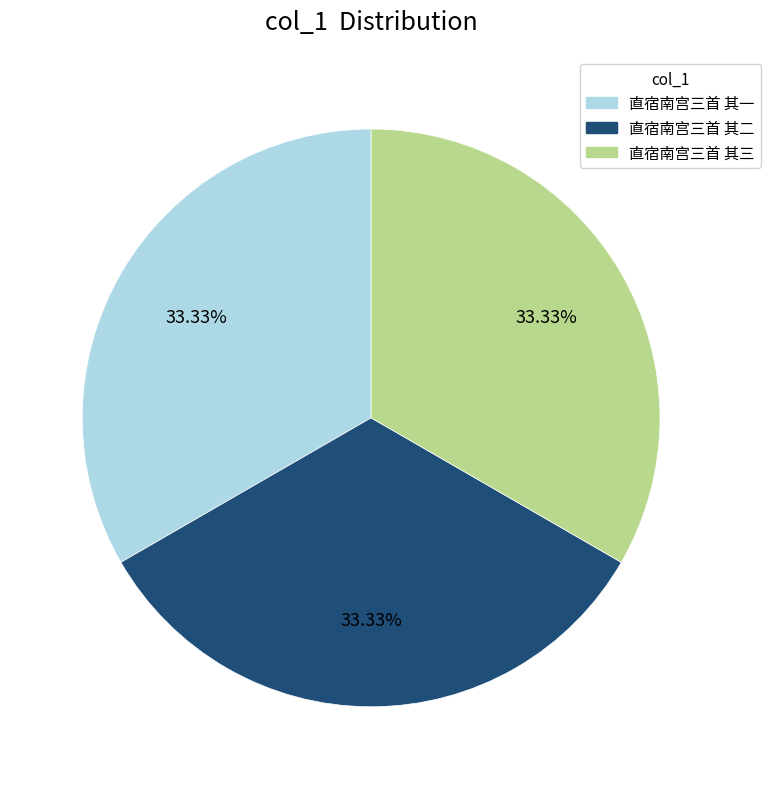

Does any single category account for the majority?

No